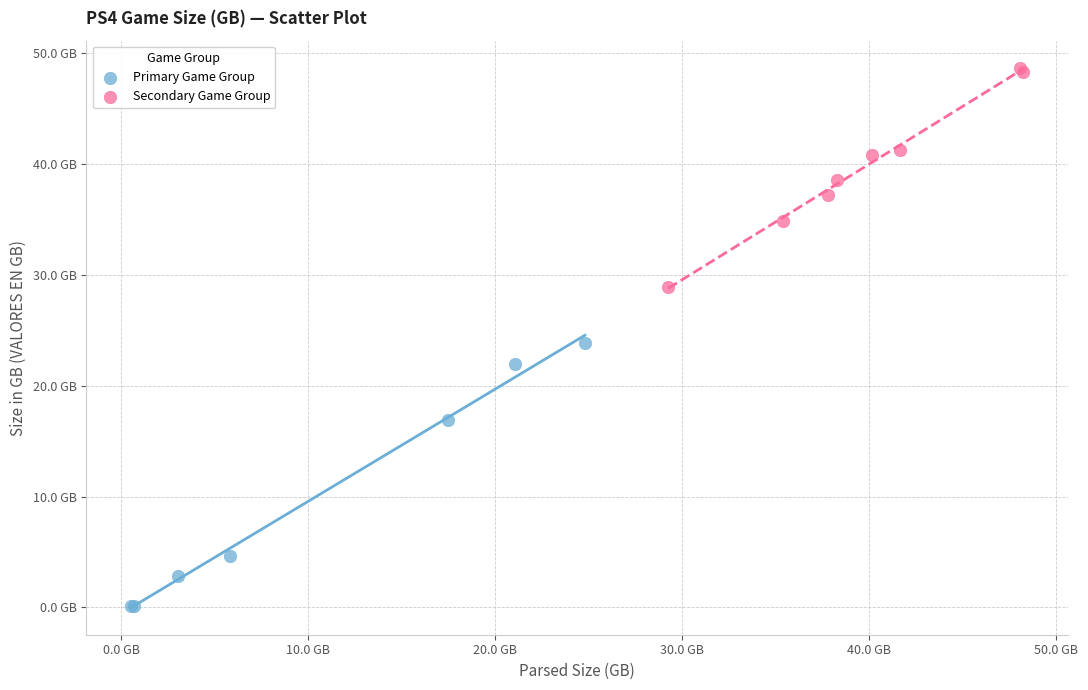

Which series has the largest Y range (max minus min)?

Primary Game Group